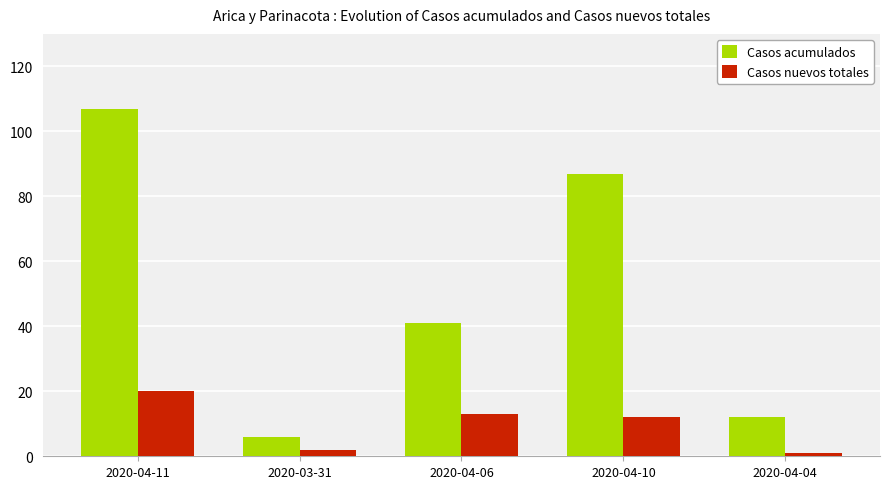

Between 2020-04-11 and 2020-03-31, which series saw the biggest shift?

Casos acumulados